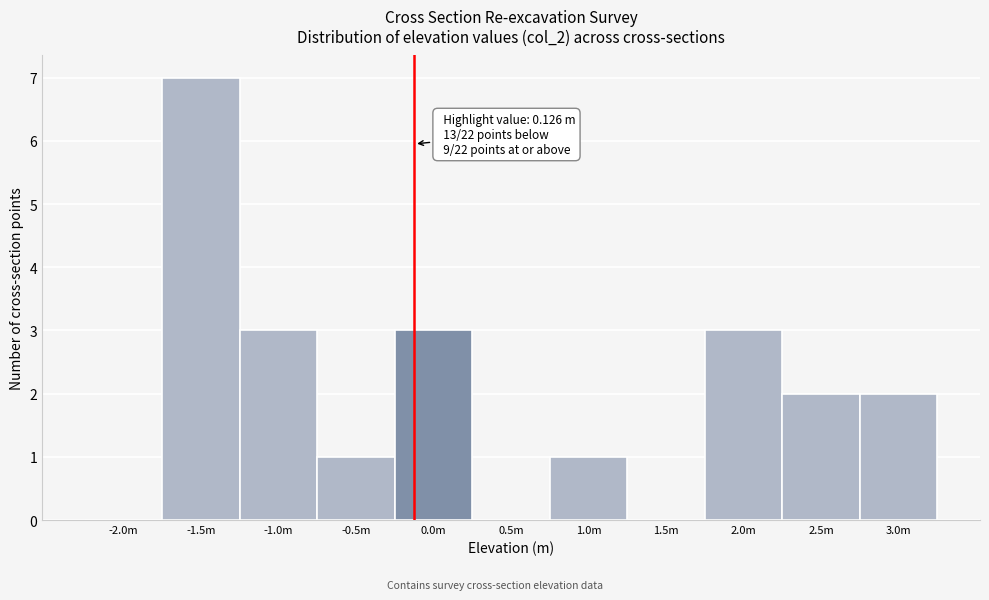

Reading left to right, extract all data points from this chart.

-2.0m=0	-1.5m=7	-1.0m=3	-0.5m=1	0.0m=3	0.5m=0	1.0m=1	1.5m=0	2.0m=3	2.5m=2	3.0m=2